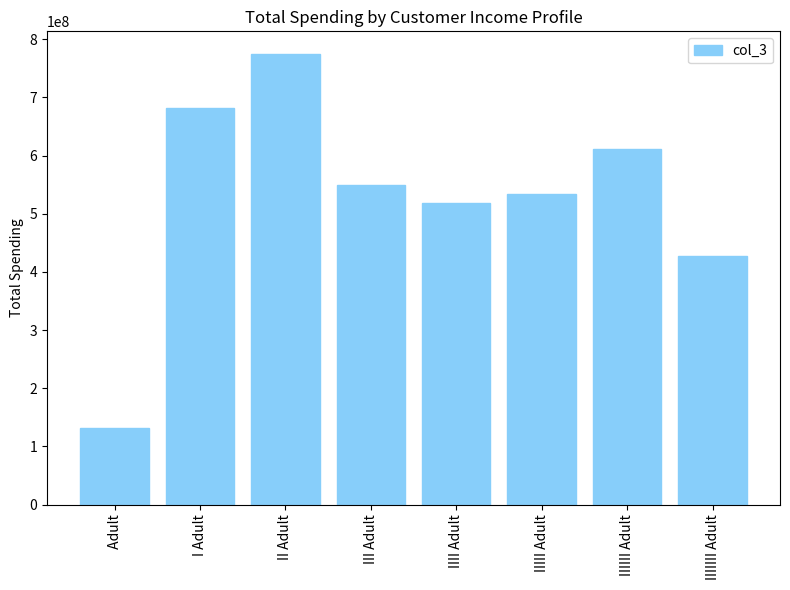

How many values are below 549915736?

4